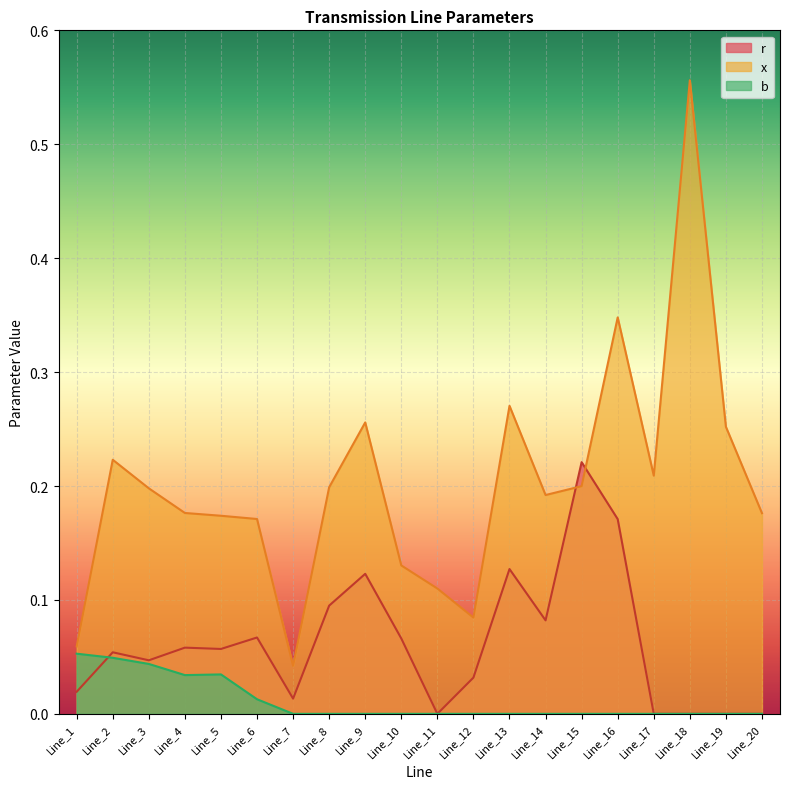

At which category is the sum across all series the highest?

Line_18